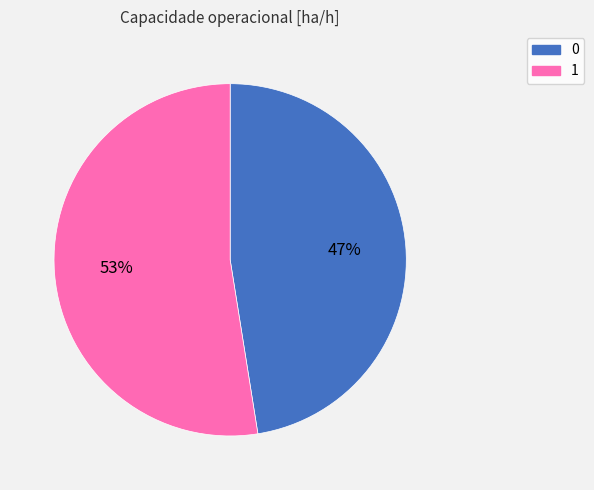

Does 0 account for over 50% of the chart?

No